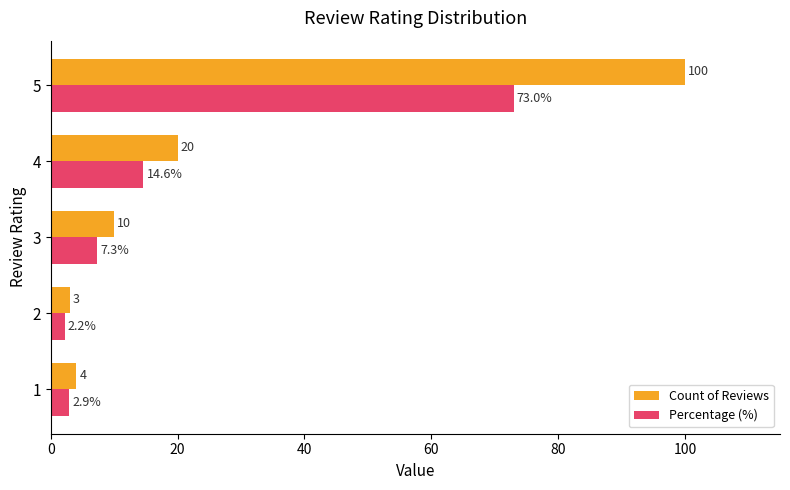

Which series has the largest total across all categories?

Count of Reviews